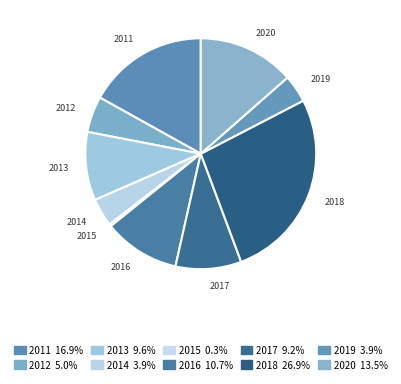

Is the sum of 2011 and 2015 greater than half?

No